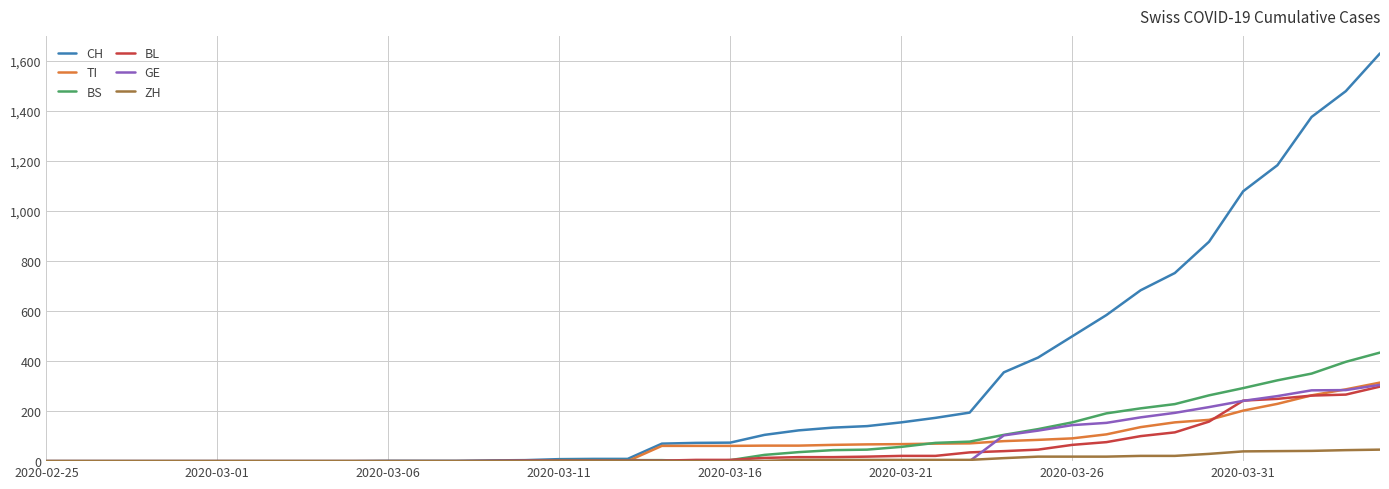

Which series has the widest spread of values?

CH